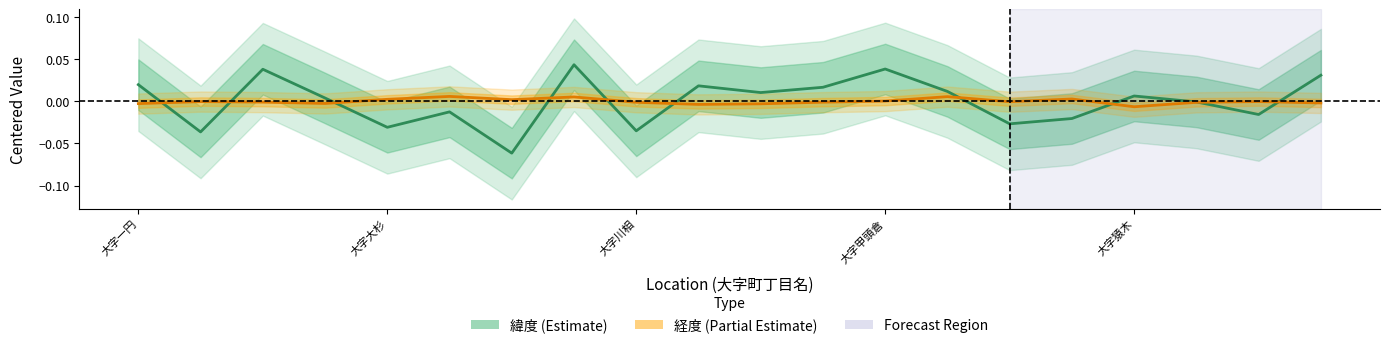

List the series in order of their overall mean, highest first.

緯度, 経度